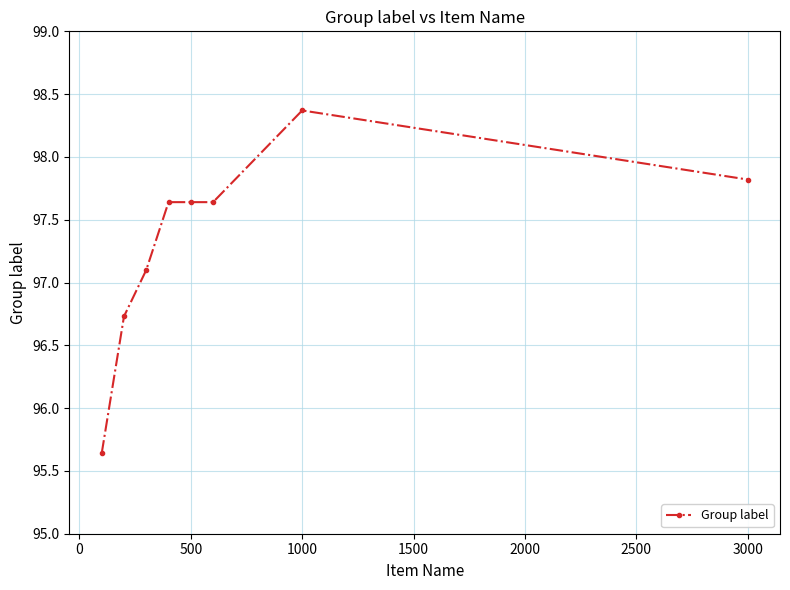

True or false: the data has more than 2 interior local peaks.

False